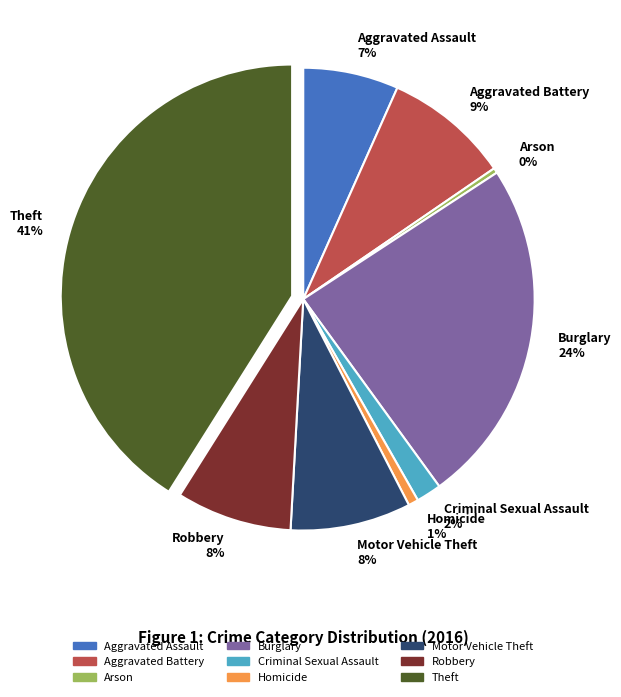

How many slices are in this pie chart?

9